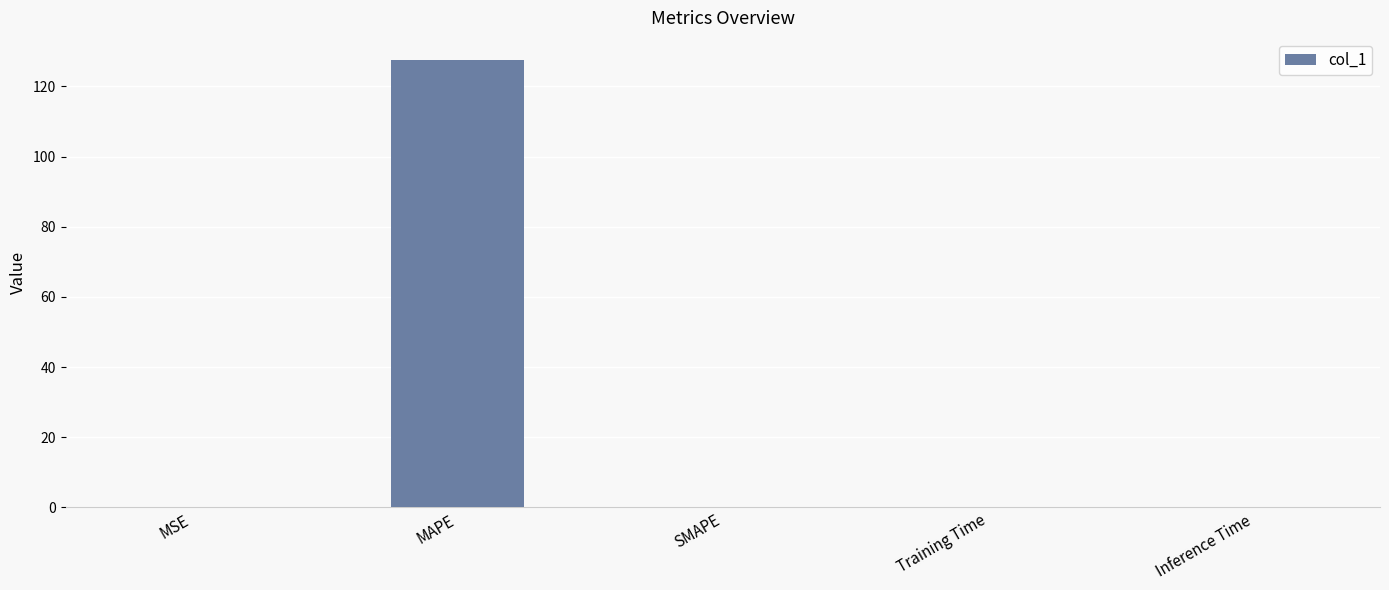

True or false: the data shows 205.5 at MAPE.

False